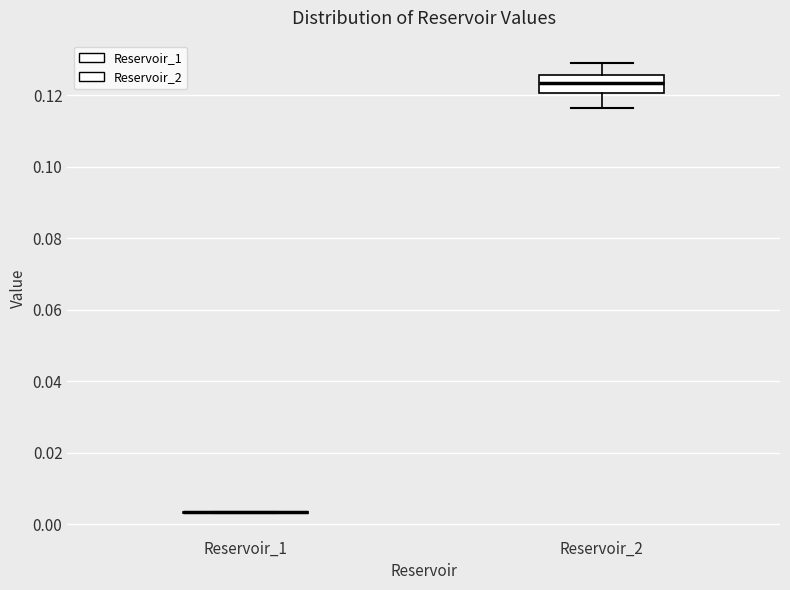

Where is the lower edge of the box for Reservoir_2 on the y-axis? The values are not printed on the chart, so give them approximately, as read against the axis.

0.120